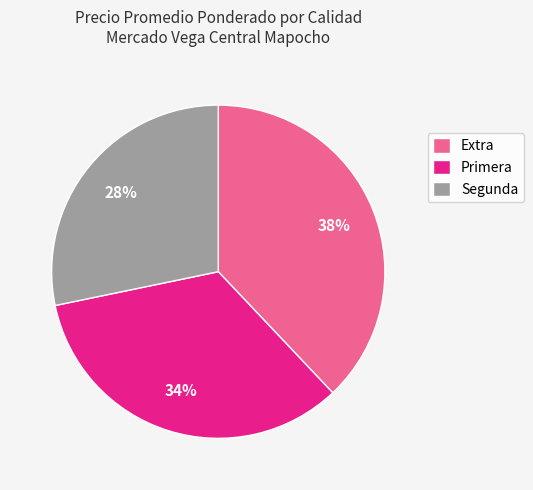

Does Extra represent more than half of the total?

No